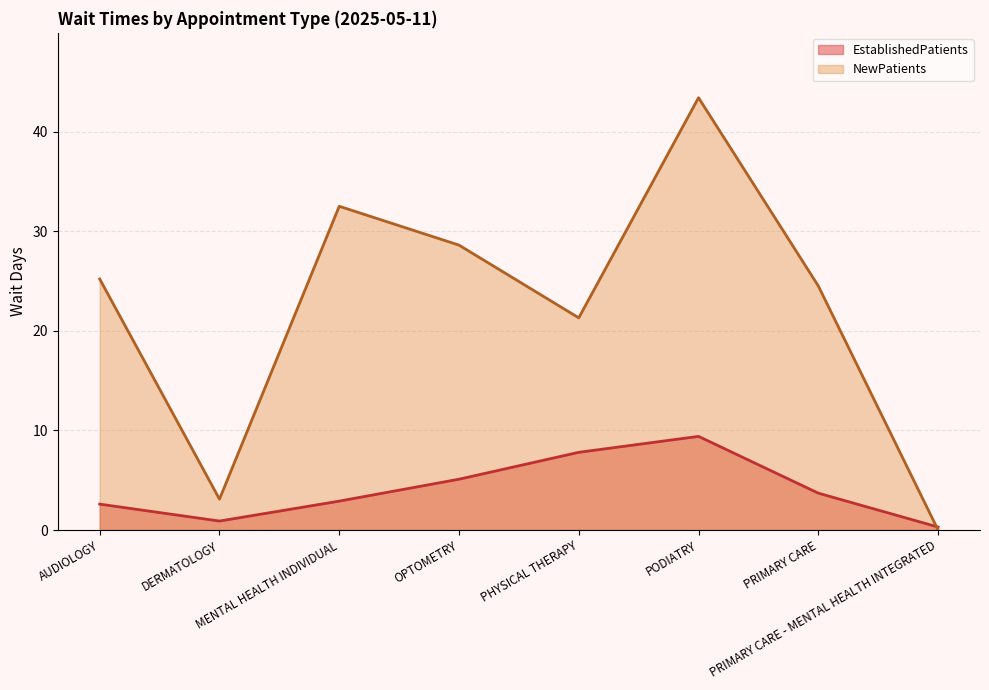

What is the sum of all NewPatients values?

178.6